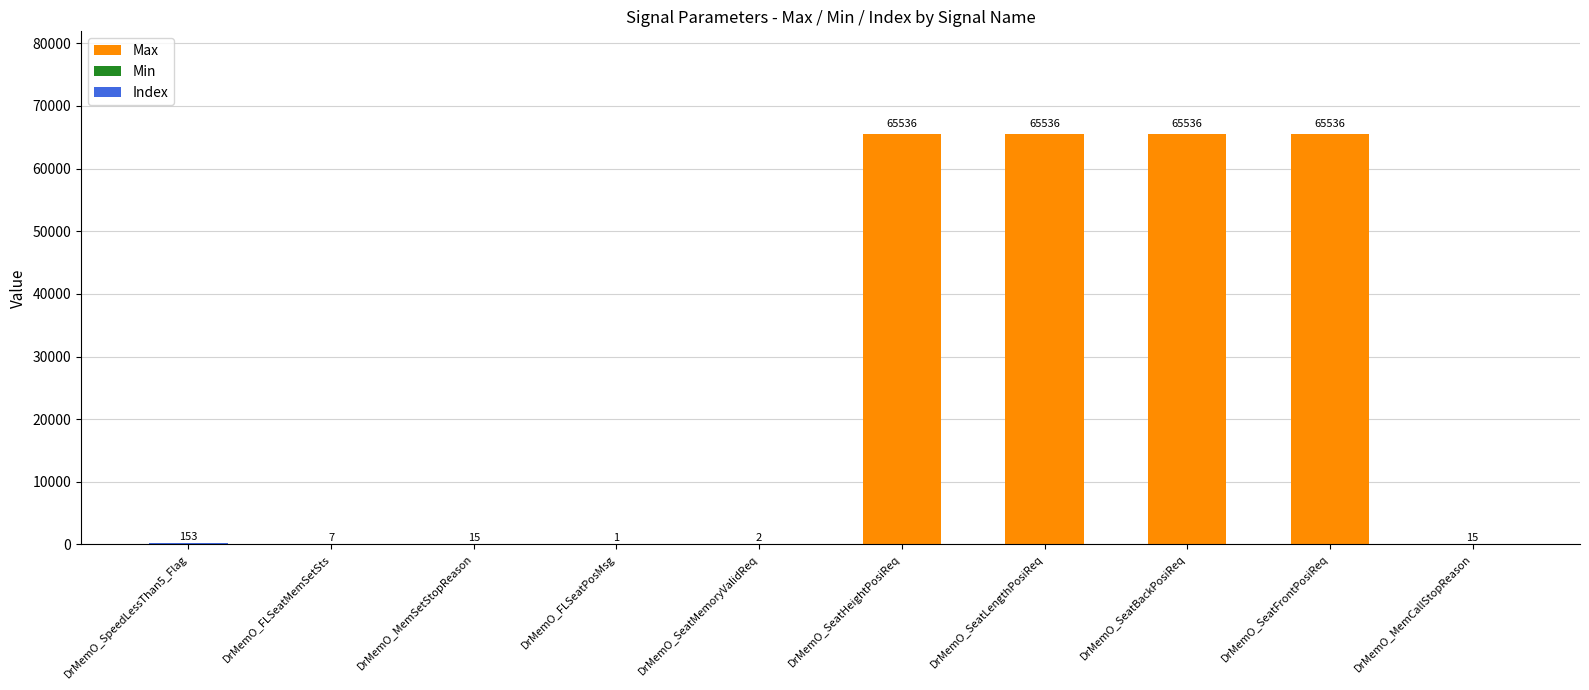

Are the bars horizontal?

No